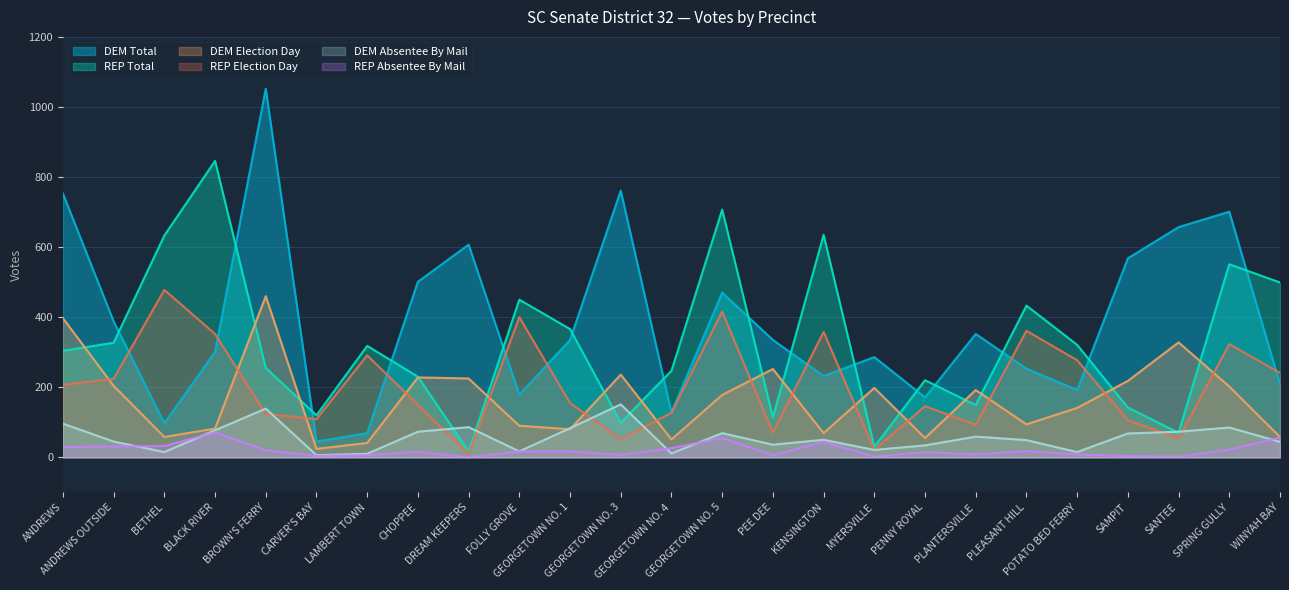

Reading right to left, list all the values displayed in this chart.

REP Election Day: 241	323	54	106	277	361	93	146	21	358	70	416	127	52	155	400	9	150	291	109	124	352	478	224	207
REP Absentee By Mail: 56	22	2	4	8	18	8	15	2	44	6	55	26	7	17	17	0	16	6	4	20	71	32	31	29
DEM Election Day: 58	202	328	218	141	94	192	55	198	69	252	178	51	236	80	90	225	228	41	24	460	82	58	204	397
DEM Absentee By Mail: 44	85	73	68	15	49	59	34	21	50	36	69	11	151	83	17	86	73	10	6	139	77	15	45	96
REP Total: 499	551	70	142	321	433	149	220	30	635	114	707	247	99	366	450	17	230	318	120	255	846	633	327	304
DEM Total: 208	701	657	568	192	253	352	171	286	232	335	470	128	761	335	179	607	501	69	45	1052	301	97	388	753